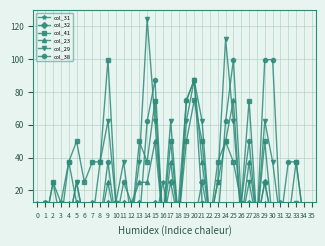

How many lines are shown in the chart?

6